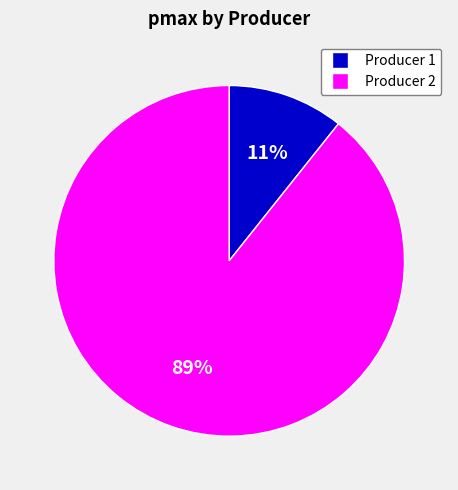

To the nearest percent, what portion does Producer 2 represent?

89%